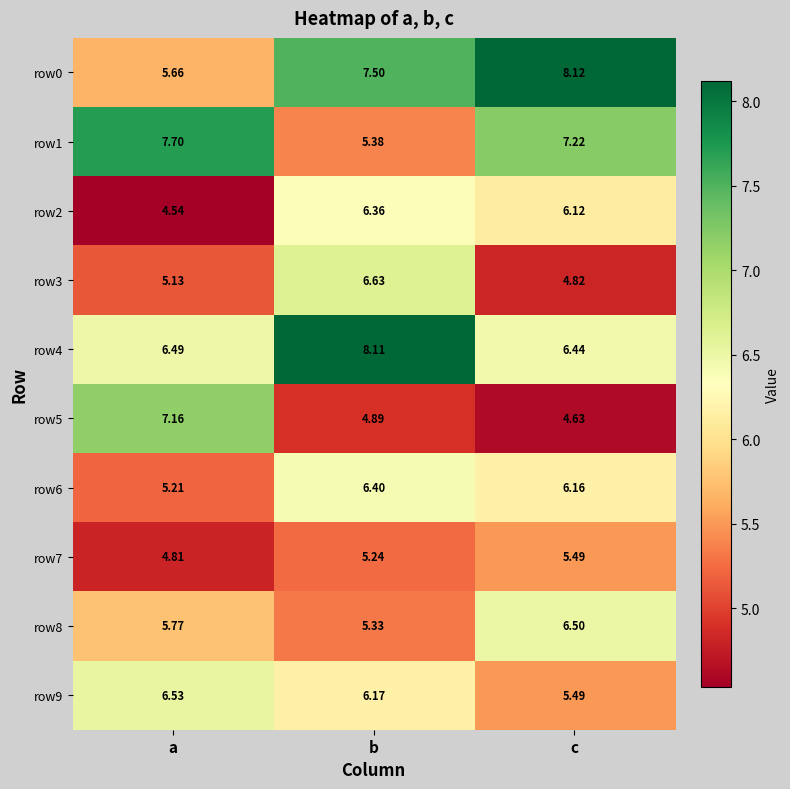

Is the value of row8 at a greater than the value of row3 at a?

Yes